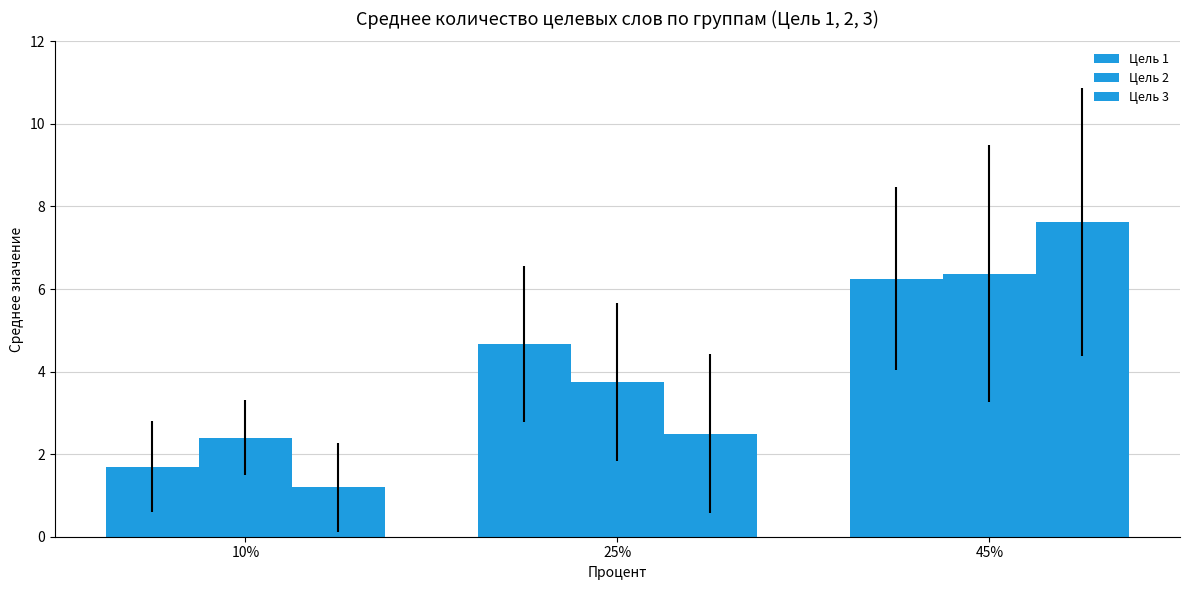

What is the difference between the Цель 1 values at 25% and 10%?

3.0